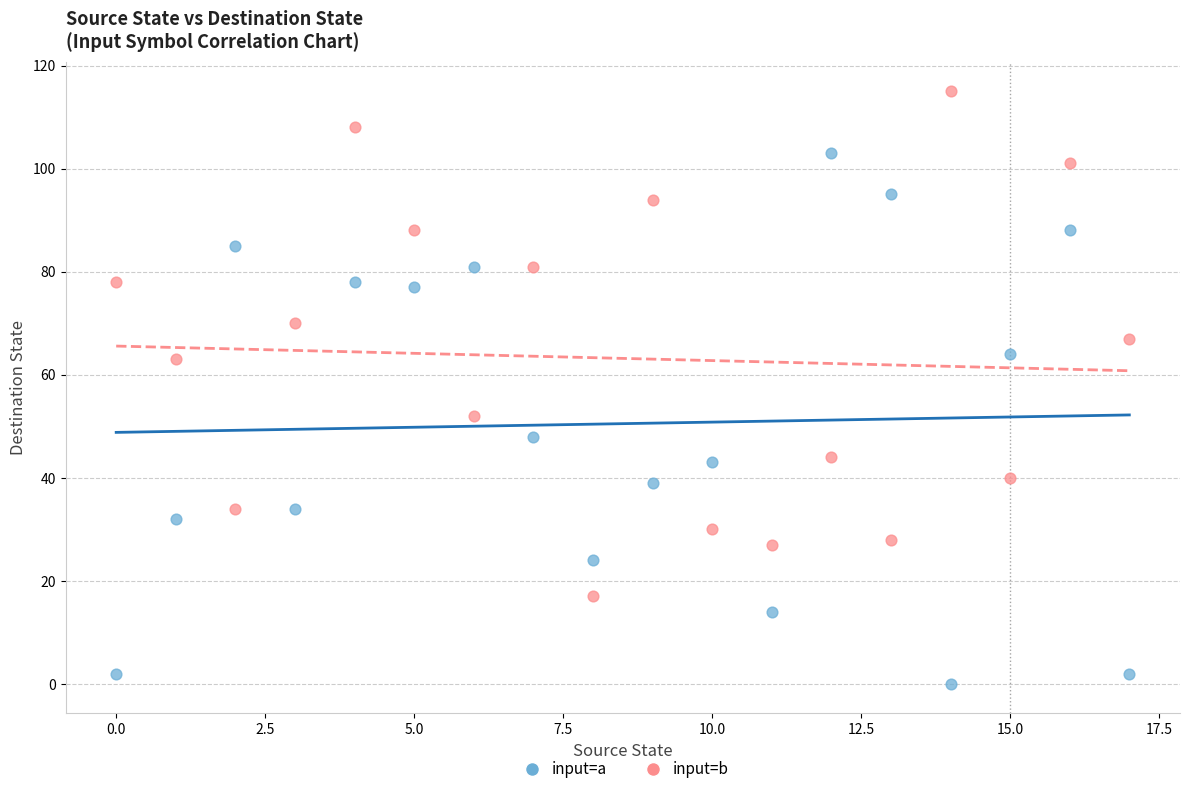

Which series contains the highest Y value?

input=b